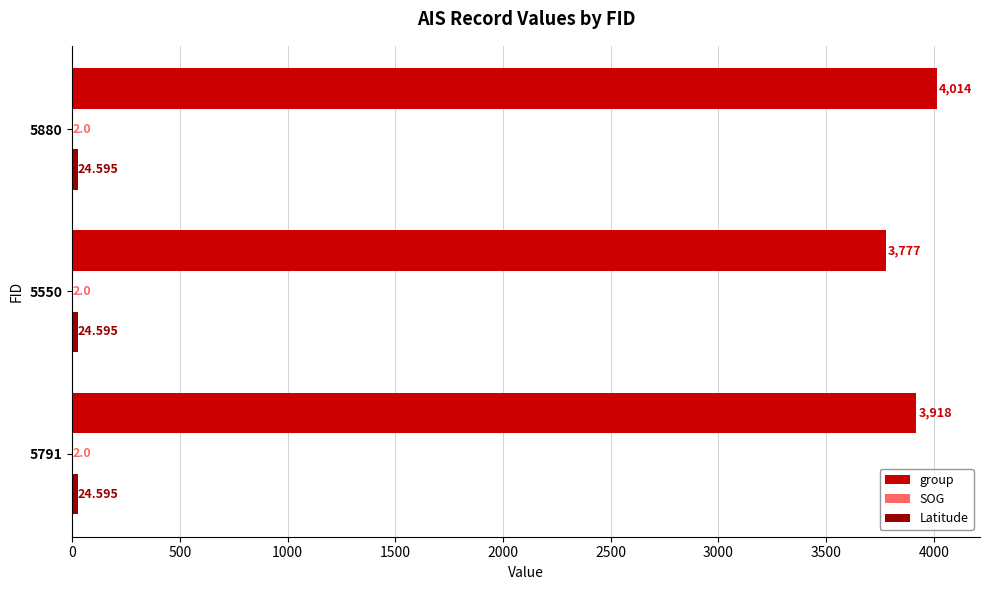

Which series has the largest total across all categories?

group